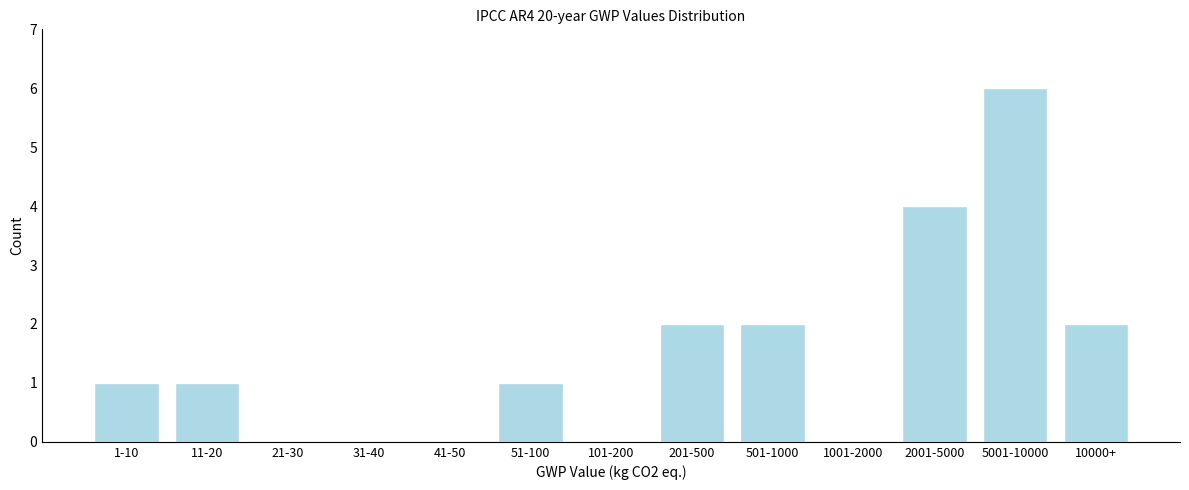

Reading left to right, transcribe all the data shown in this chart.

1-10=1	11-20=1	21-30=0	31-40=0	41-50=0	51-100=1	101-200=0	201-500=2	501-1000=2	1001-2000=0	2001-5000=4	5001-10000=6	10000+=2